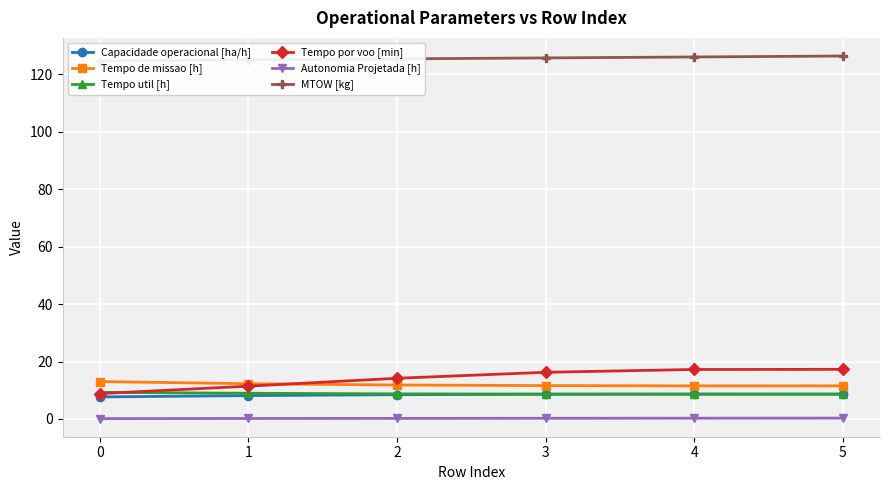

Where is Tempo por voo [min] nearest to the value 13?

2